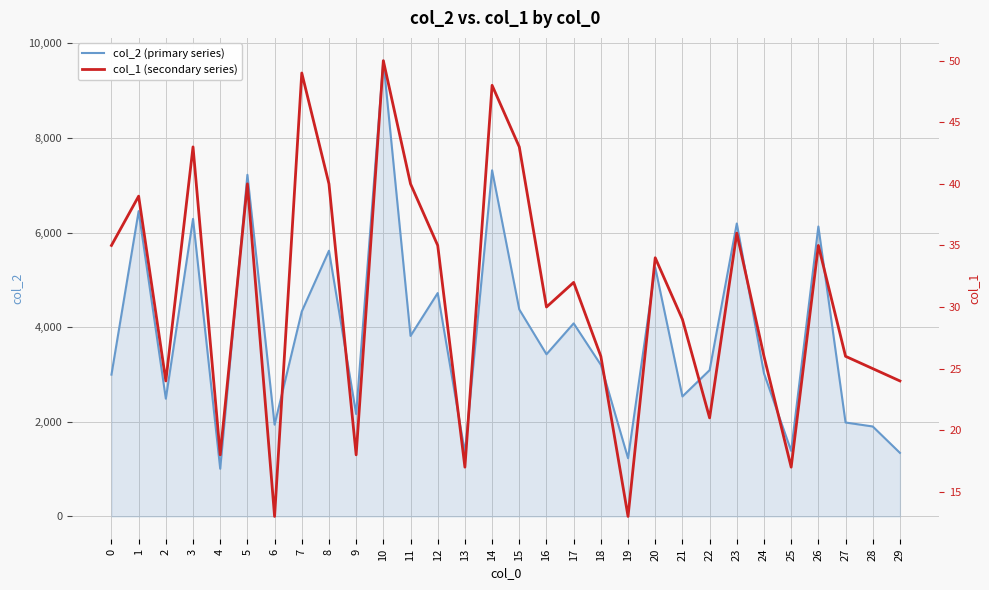

What is the approximate value of col_1 (secondary series) at 21, to the nearest 5?

30